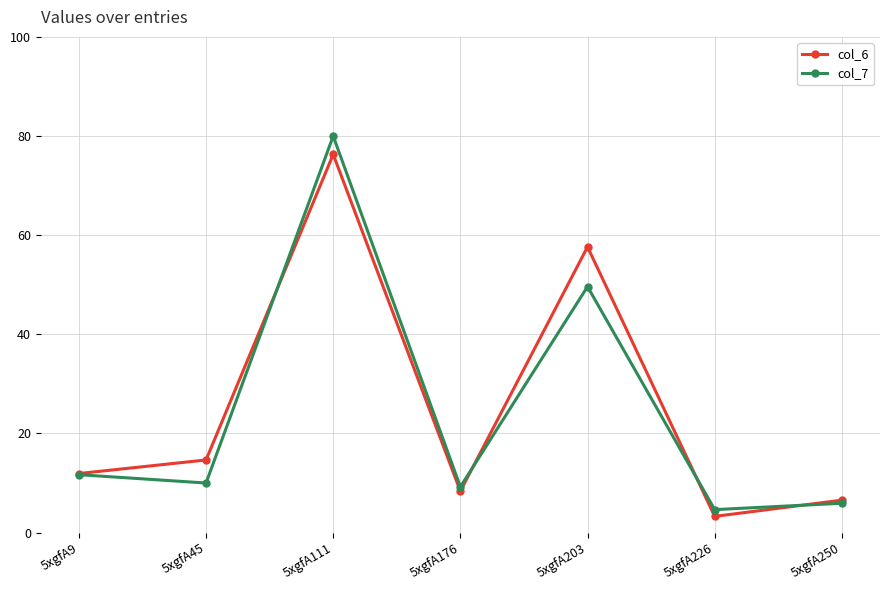

The value of col_7 at 5xgfA45 is 2.8. True or false?

False